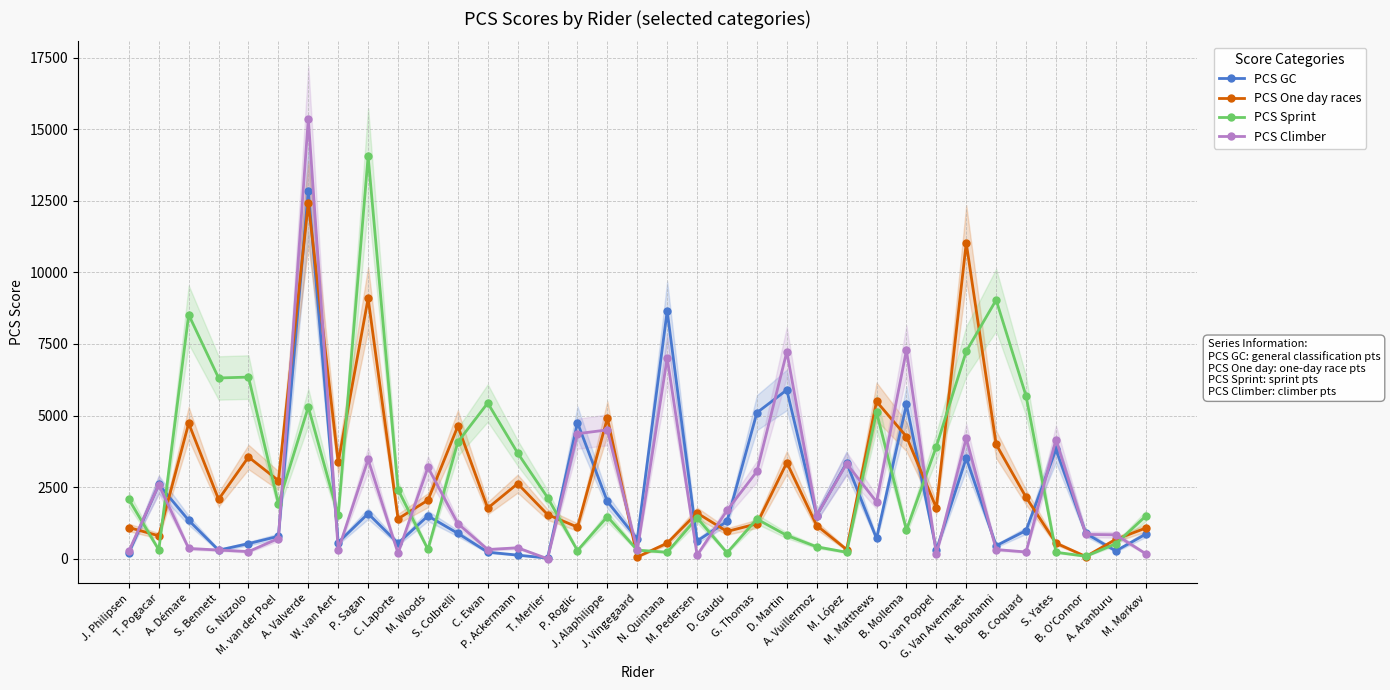

What is the total value across all series at M. Matthews?

13306